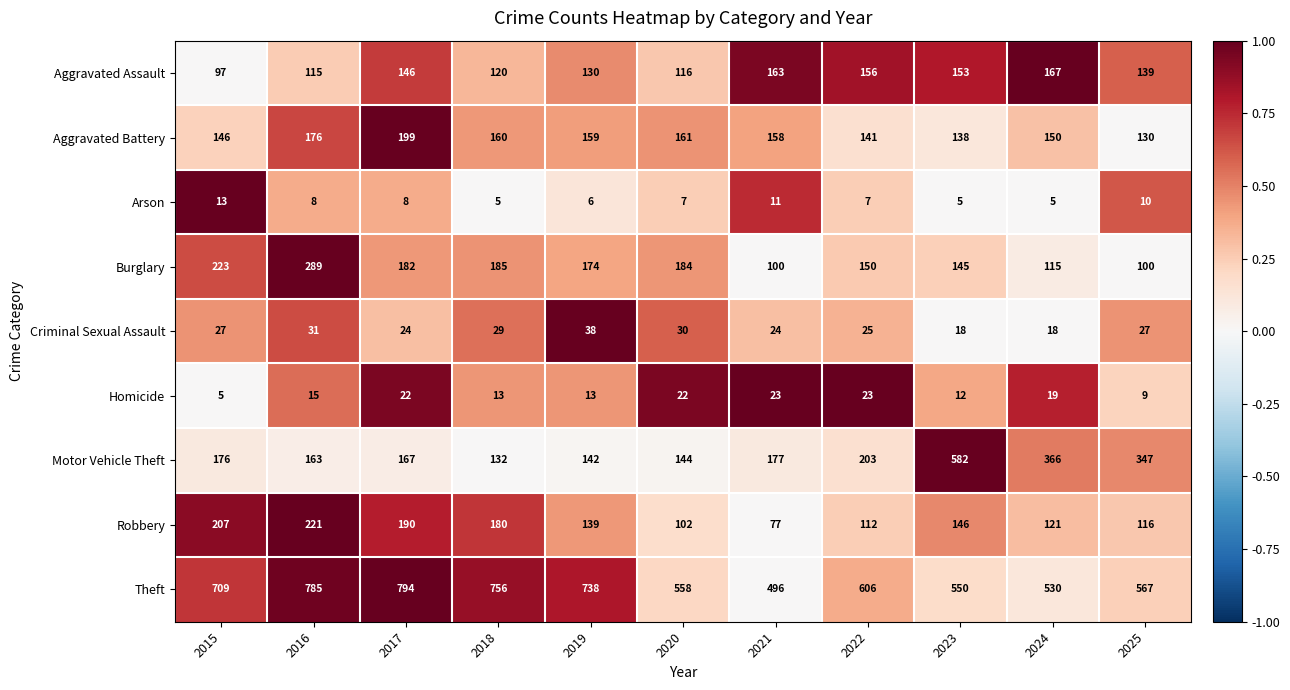

What is the total value across all series at 2020?

1324